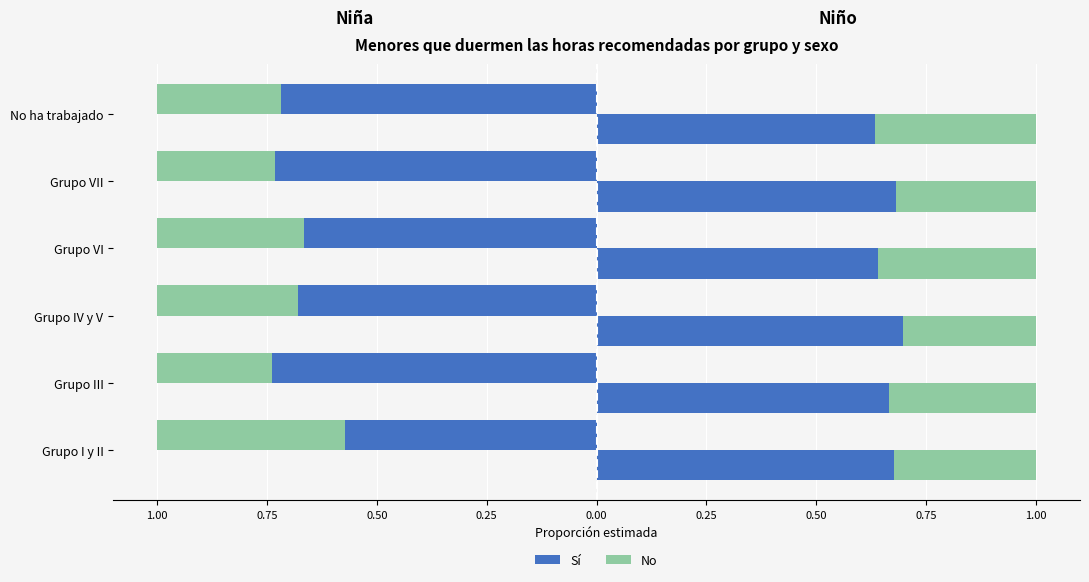

Is it true that Sí (Niño) equals 0.5 at Grupo VII?

False